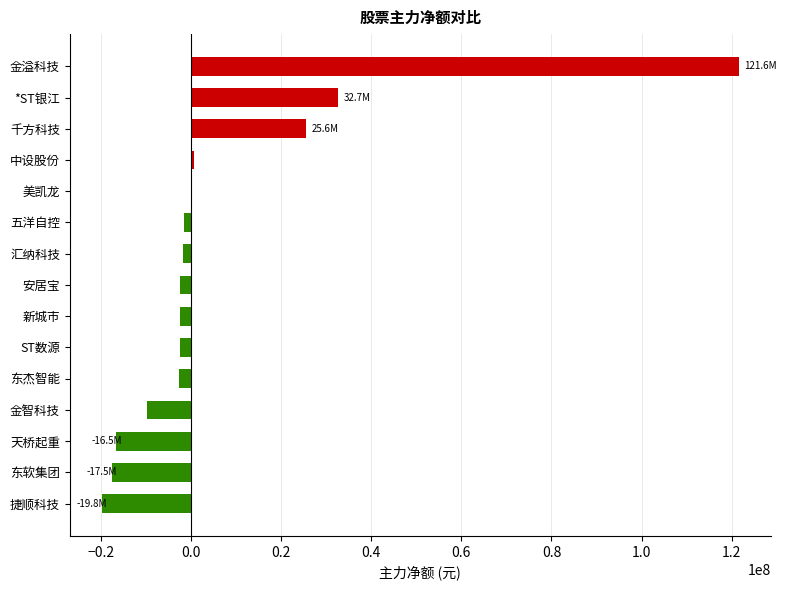

Between 金溢科技 and 美凯龙, which is larger?

金溢科技